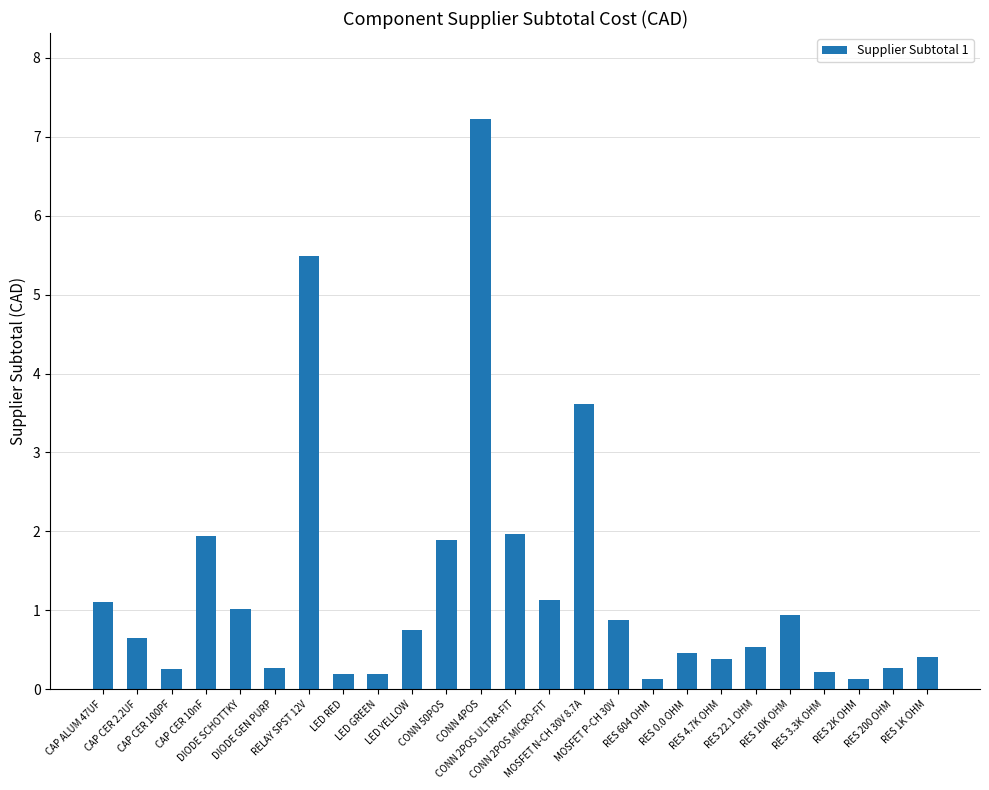

What value does the data have at CAP ALUM 47UF?

1.1